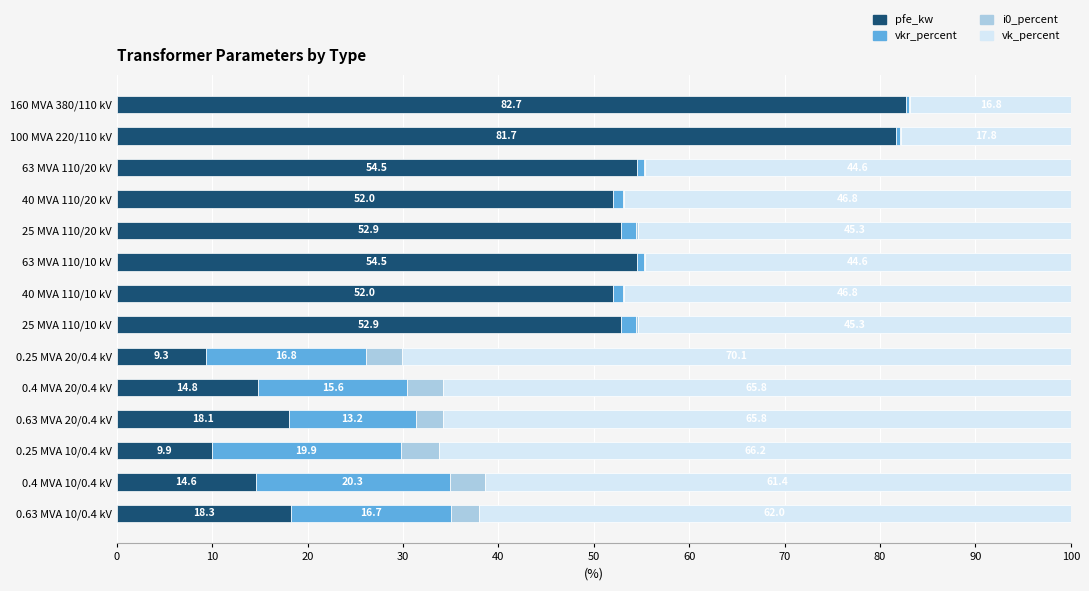

What is the highest value of the pfe_kw series?

82.7